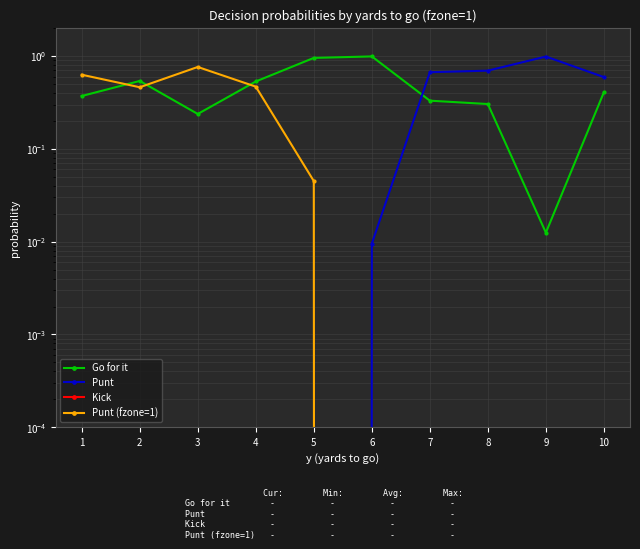

True or false: Go for it and Kick intersect in this chart.

False